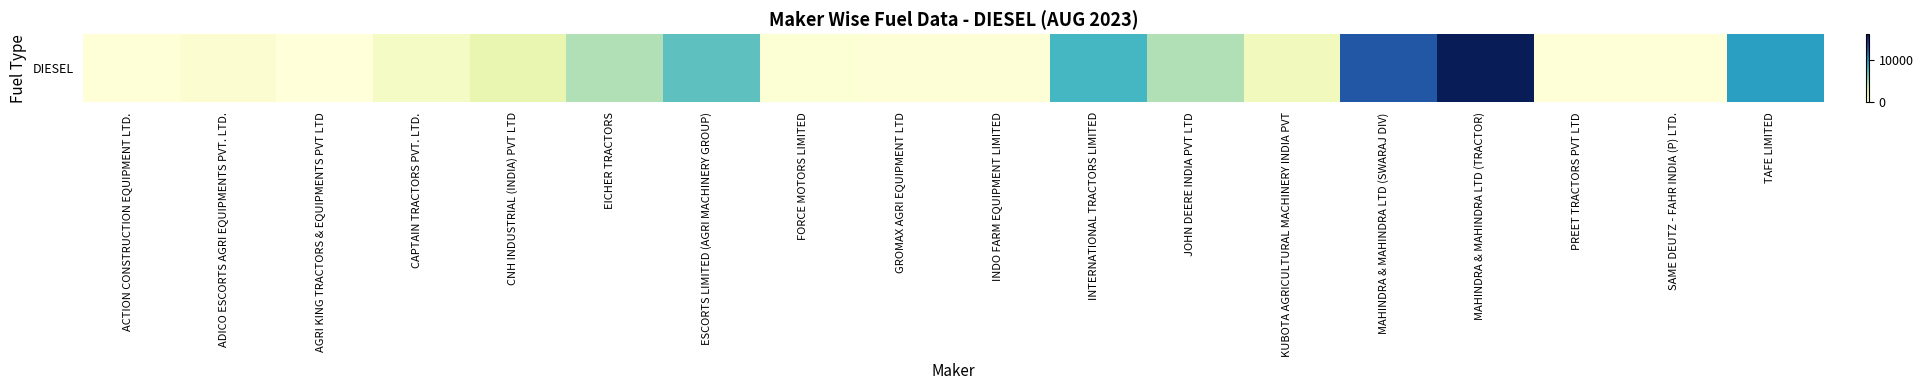

List the labels in order of value, smallest first.

AGRI KING TRACTORS & EQUIPMENTS PVT LTD, ACTION CONSTRUCTION EQUIPMENT LTD., SAME DEUTZ - FAHR INDIA (P) LTD., PREET TRACTORS PVT LTD, INDO FARM EQUIPMENT LIMITED, GROMAX AGRI EQUIPMENT LTD, FORCE MOTORS LIMITED, ADICO ESCORTS AGRI EQUIPMENTS PVT. LTD., CAPTAIN TRACTORS PVT. LTD., KUBOTA AGRICULTURAL MACHINERY INDIA PVT, CNH INDUSTRIAL (INDIA) PVT LTD, EICHER TRACTORS, JOHN DEERE INDIA PVT LTD, ESCORTS LIMITED (AGRI MACHINERY GROUP), INTERNATIONAL TRACTORS LIMITED, TAFE LIMITED, MAHINDRA & MAHINDRA LTD (SWARAJ DIV), MAHINDRA & MAHINDRA LTD (TRACTOR)